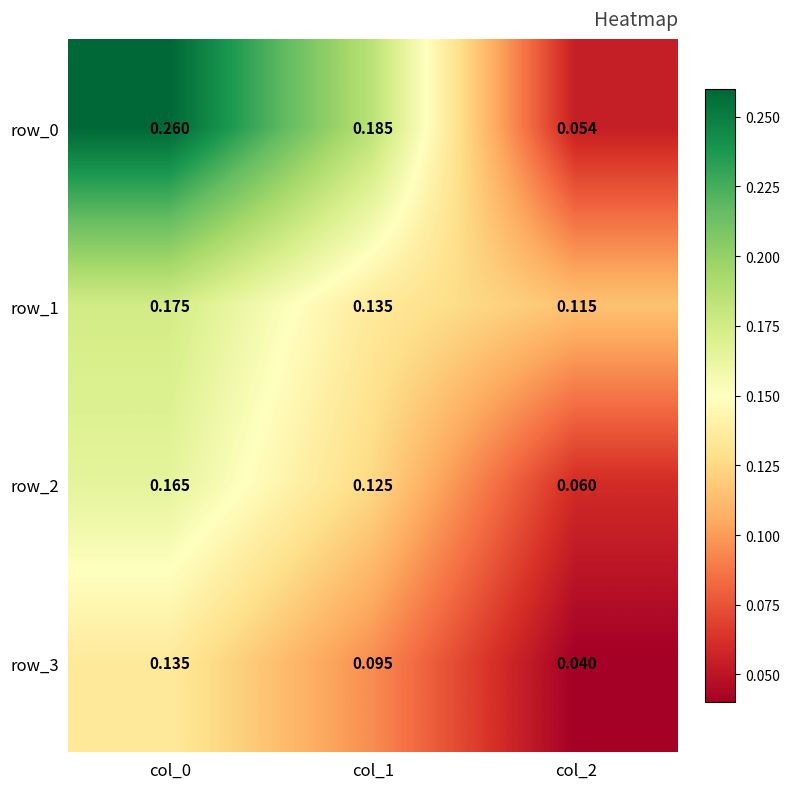

Is the value of row_0 at col_1 greater than the value of row_3 at col_1?

Yes